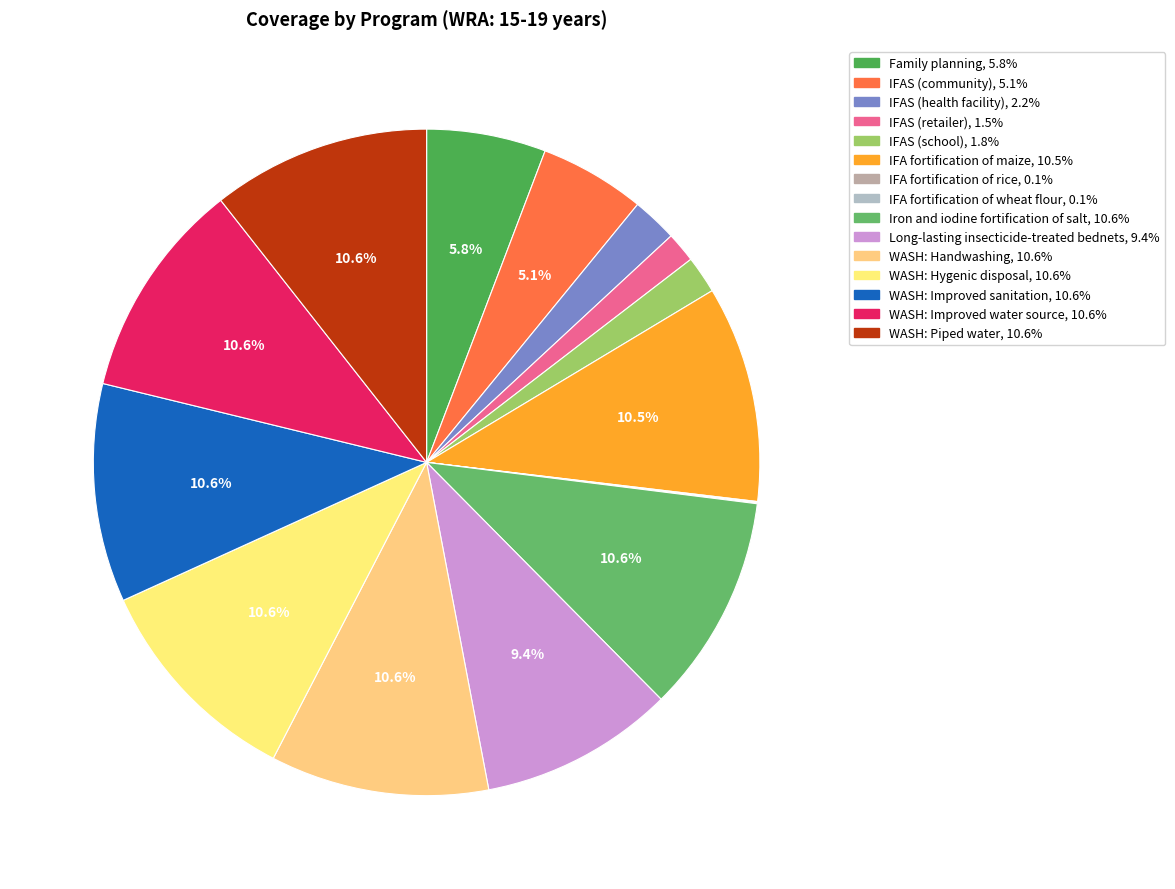

Count the number of slices in the pie.

15